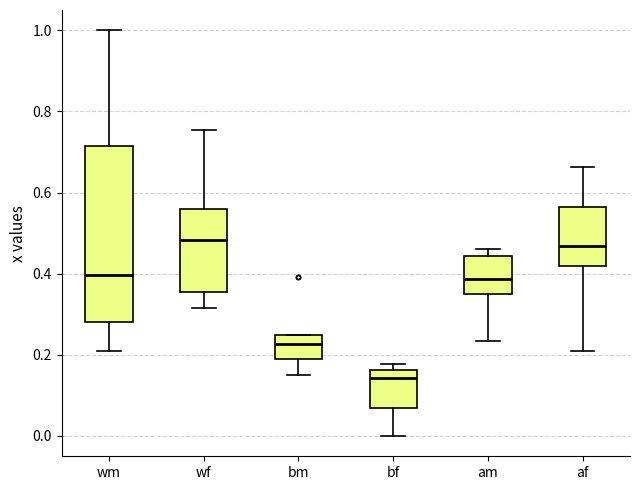

Which box is the tallest, from its lower edge to its upper edge?

wm